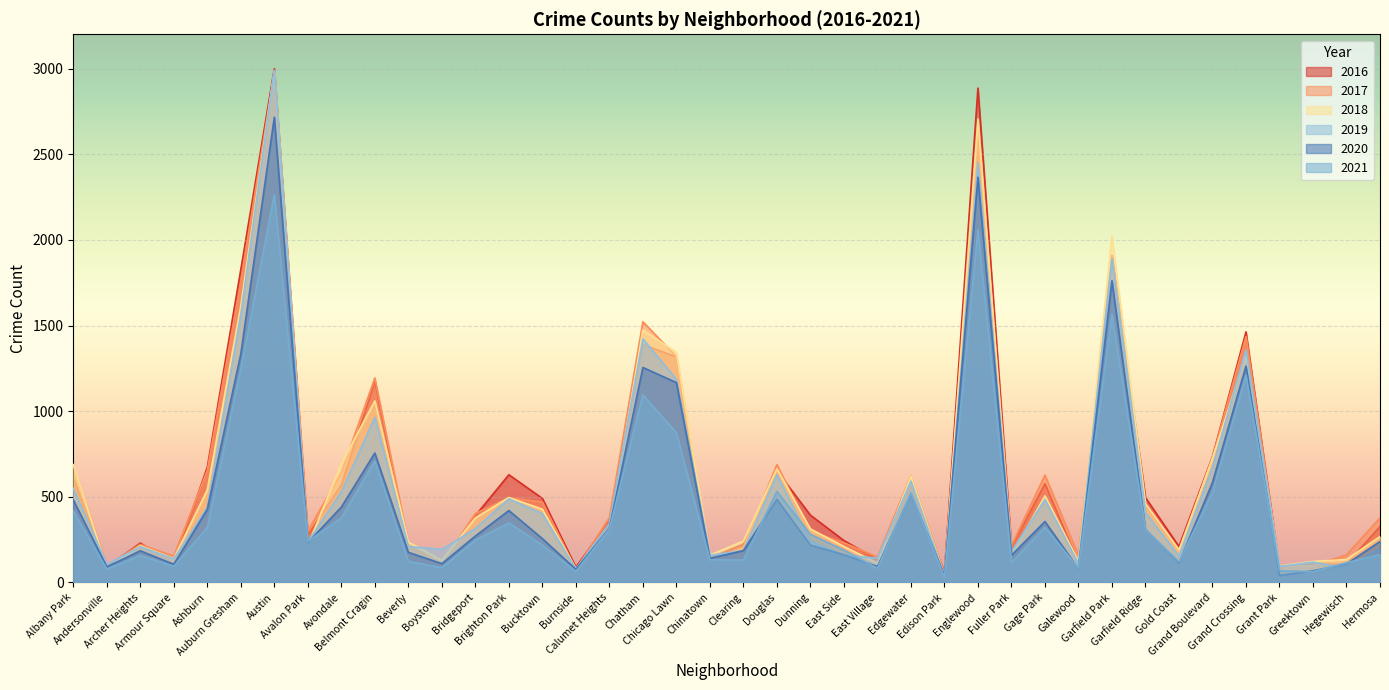

What is the maximum value shown in the chart?

2999